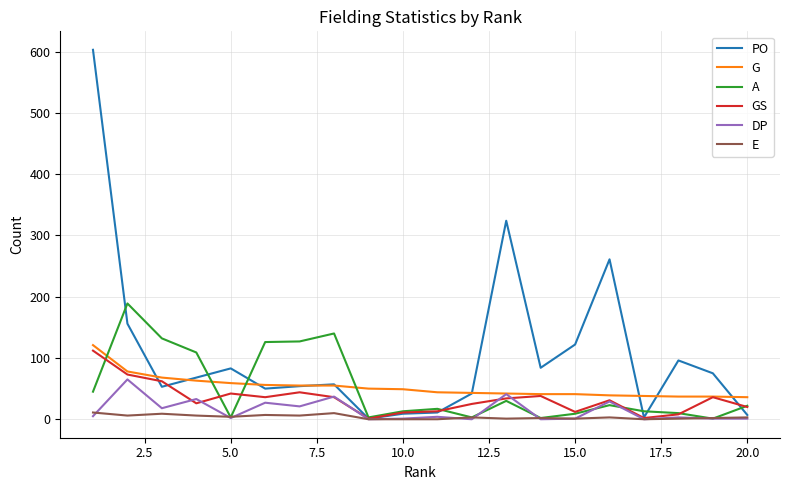

Which series has the largest range (max minus min)?

PO